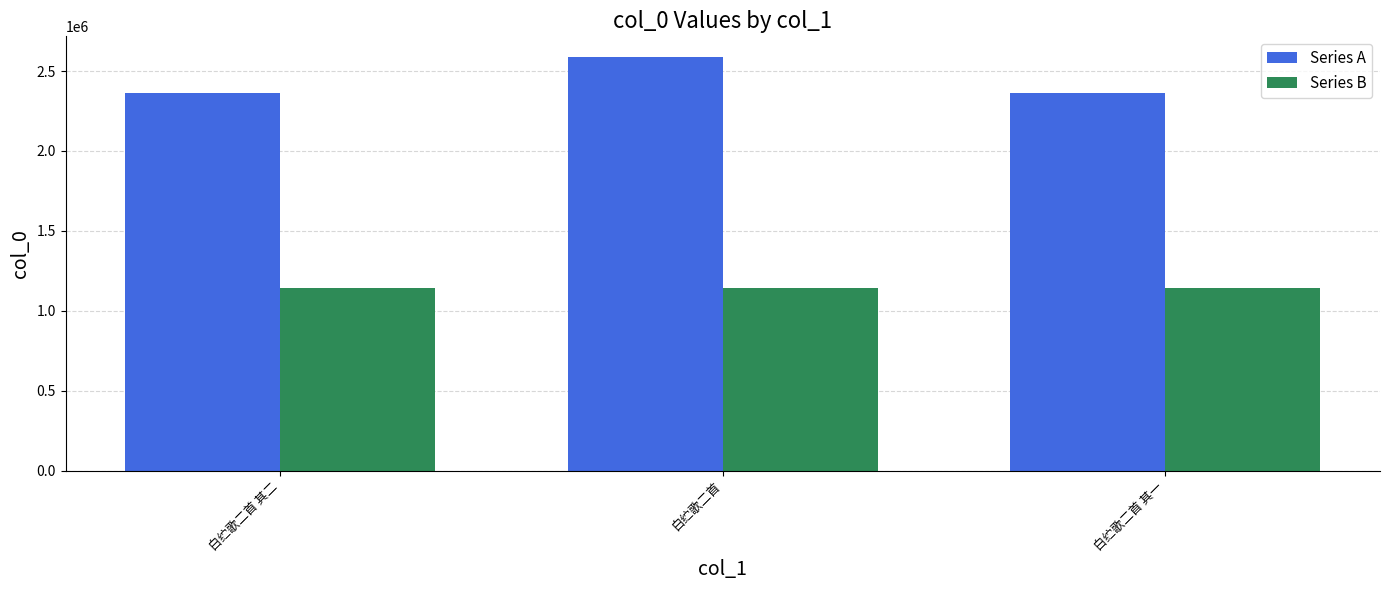

At which category is the sum across all series the highest?

白纻歌二首